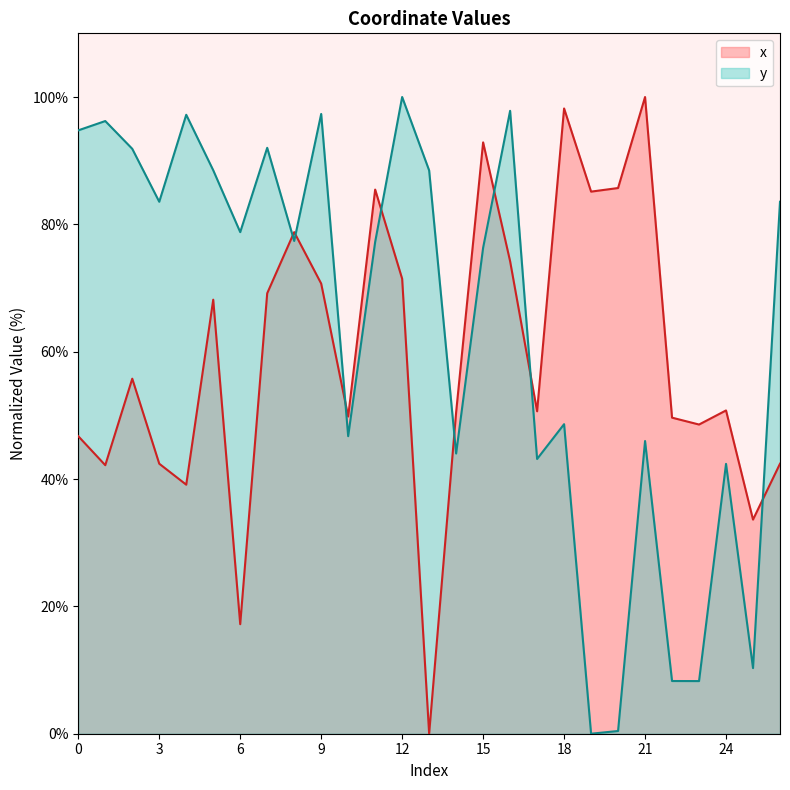

How many lines are shown in the chart?

2